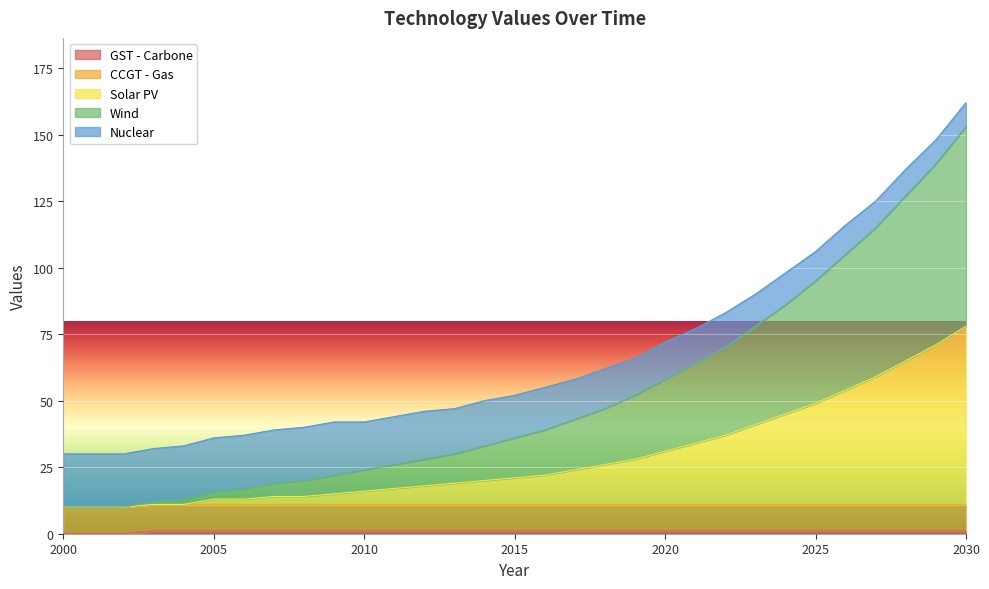

What is the approximate value of Solar PV at 2029, to the nearest 10?

70